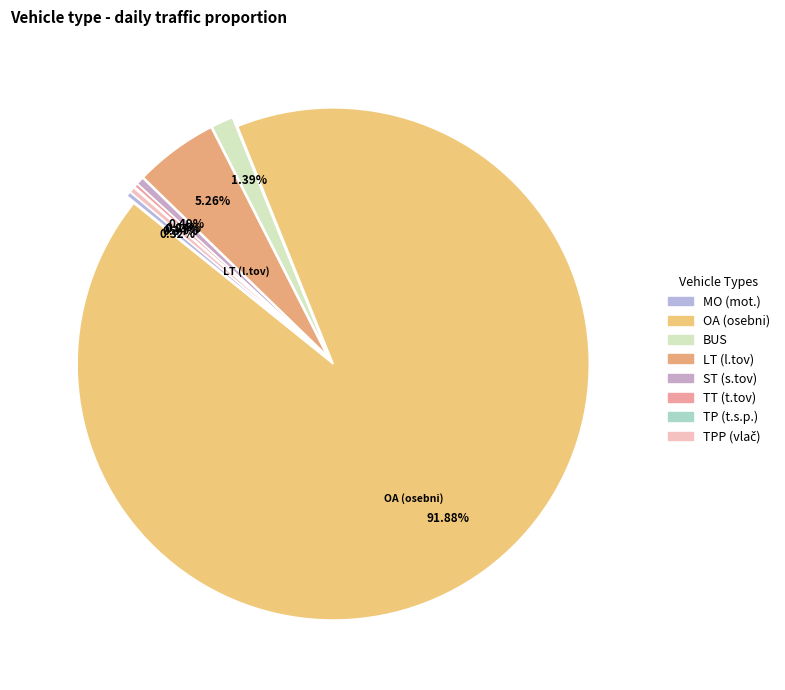

Is the sum of TPP (vlač) and TT (t.tov) greater than half?

No